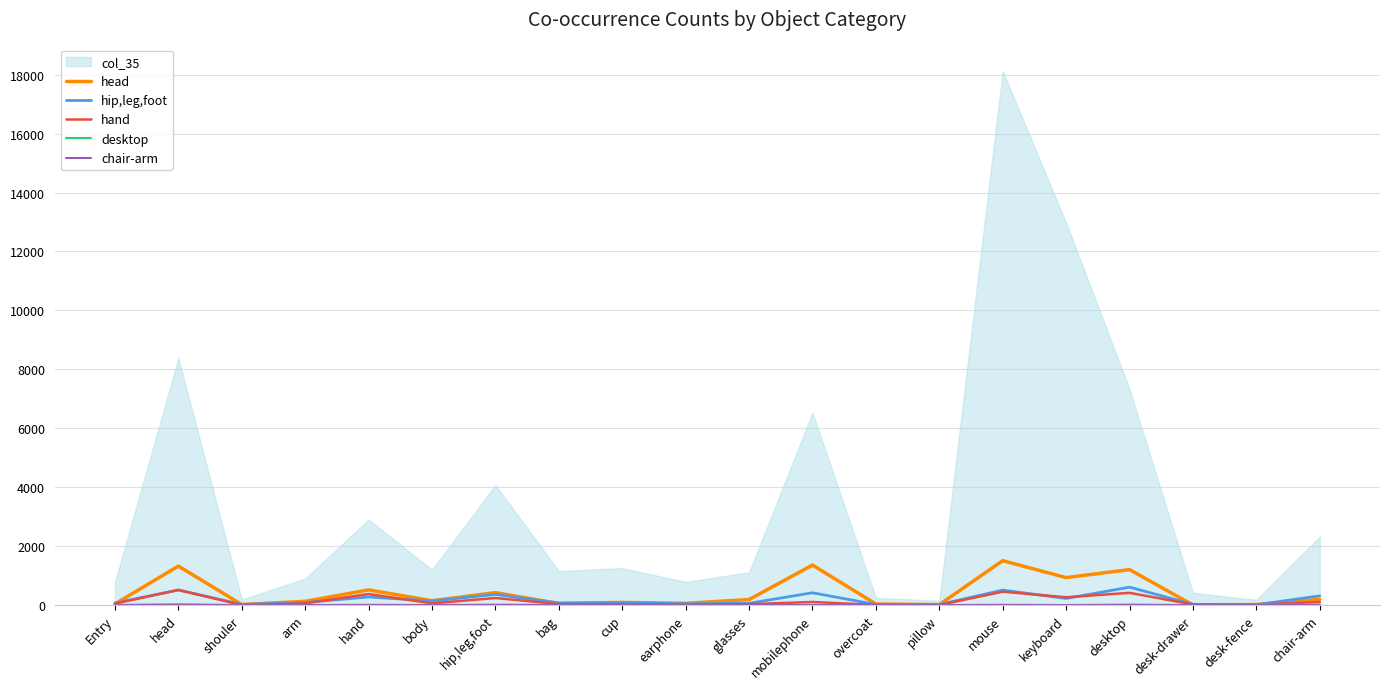

Is it true that chair-arm equals 0 at body?

True